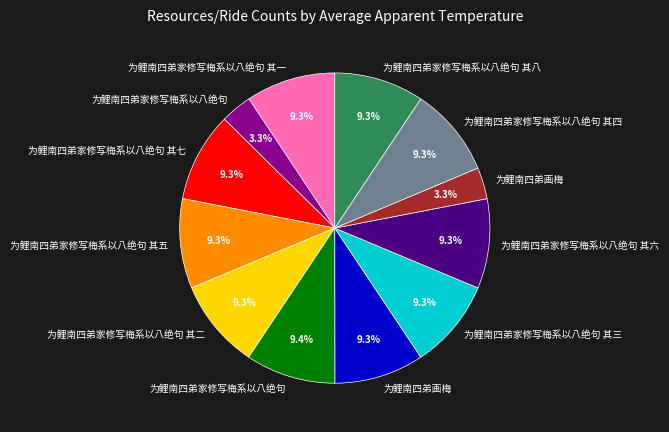

Does any single category account for the majority?

No